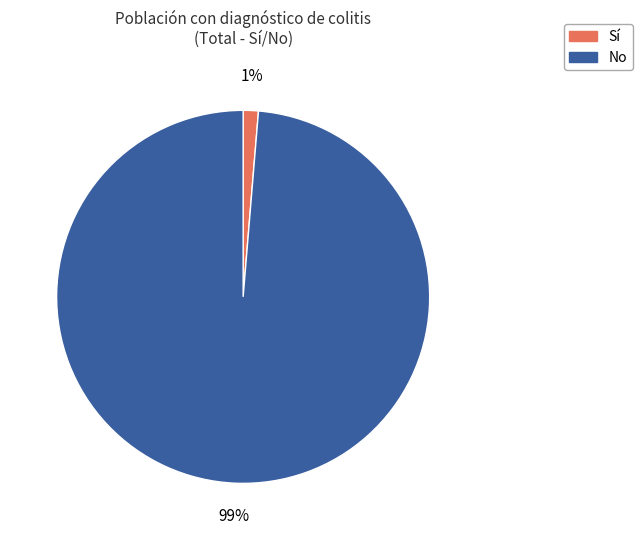

Is there a majority slice in this chart?

Yes